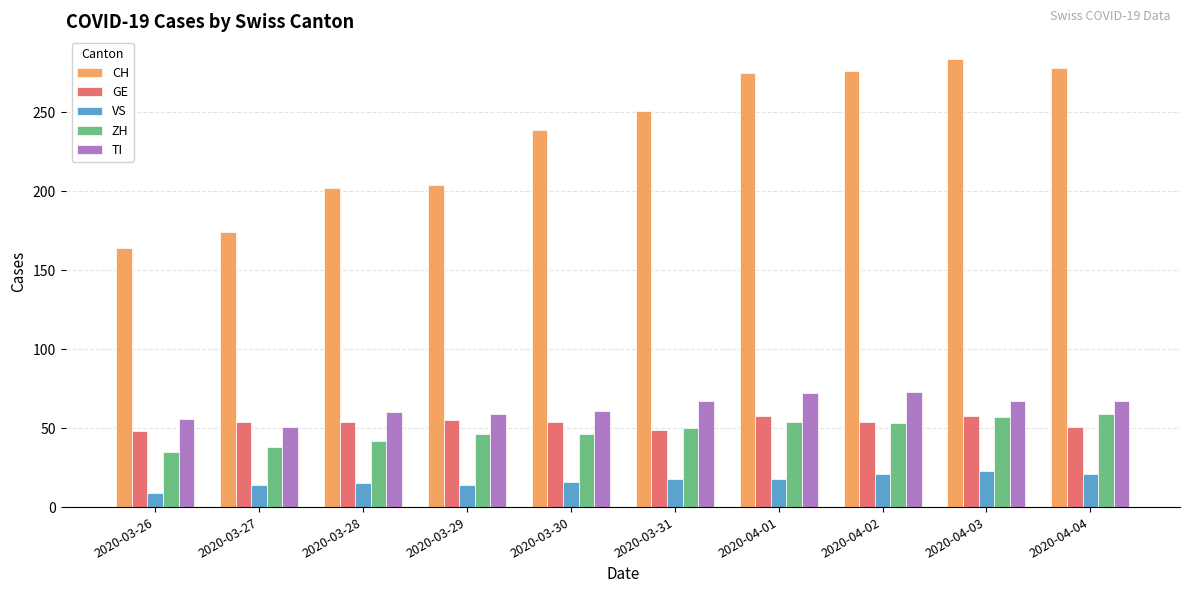

The TI series shows 73 at 2020-04-02. True or false?

True